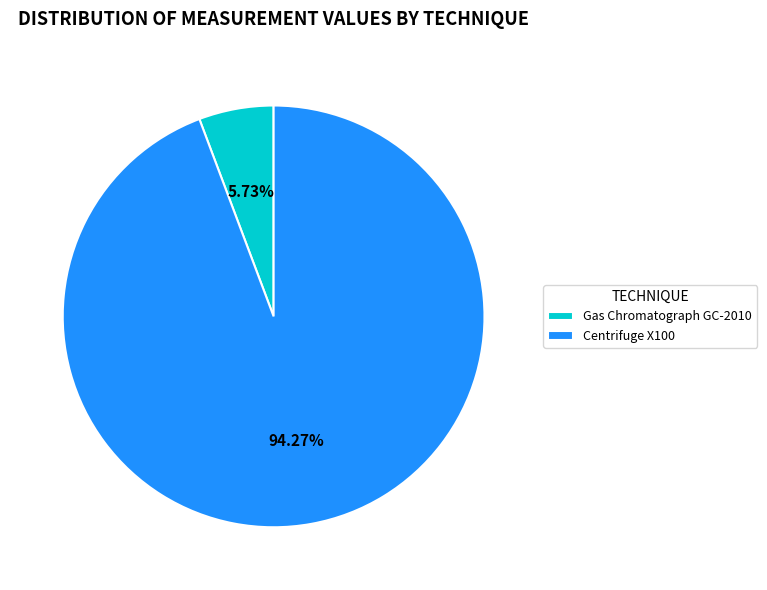

What percentage is NOT represented by Gas Chromatograph GC-2010?

94.3%